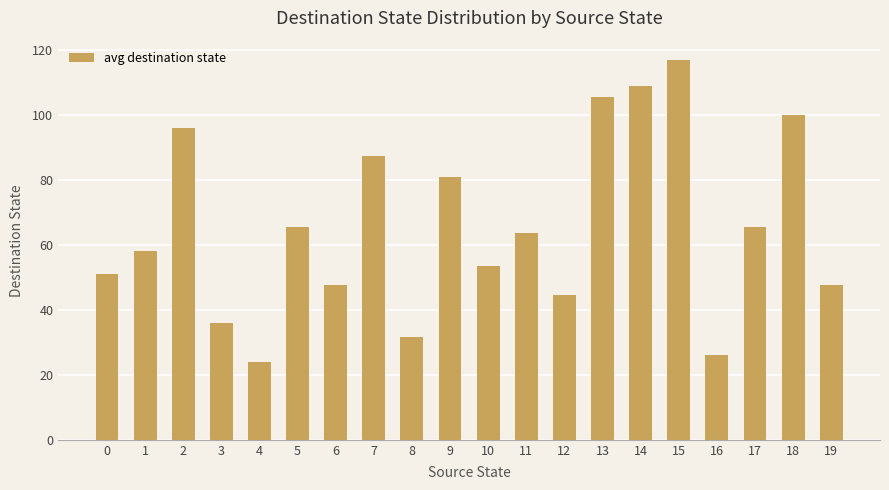

What is the difference between the values at 14 and 17?

43.5